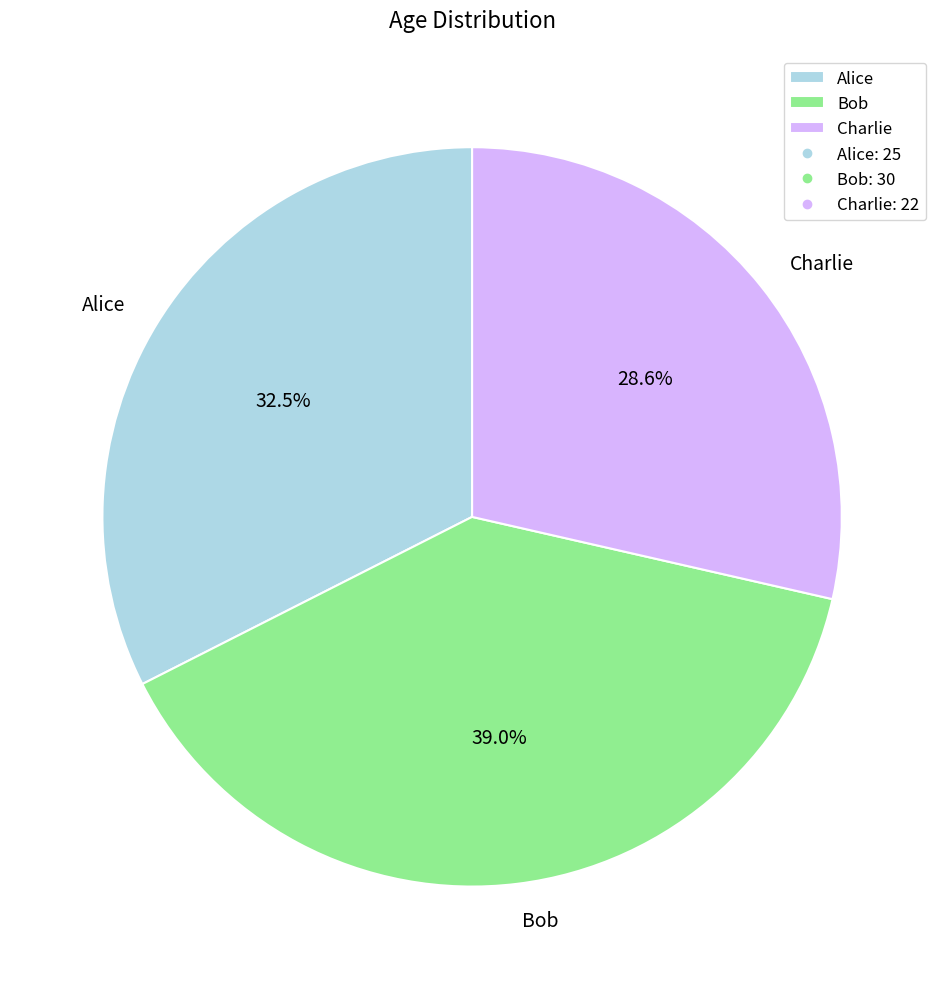

Rank the categories by value from lowest to highest.

Charlie, Alice, Bob